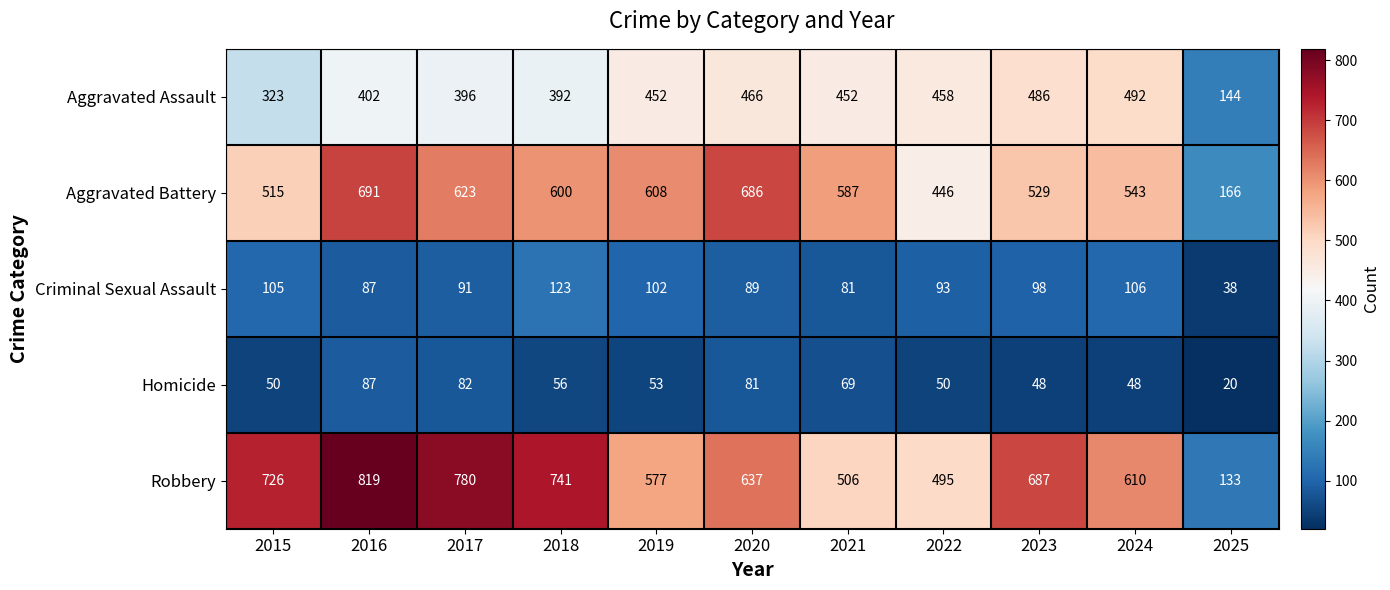

What is the lowest value of the Aggravated Assault series?

144